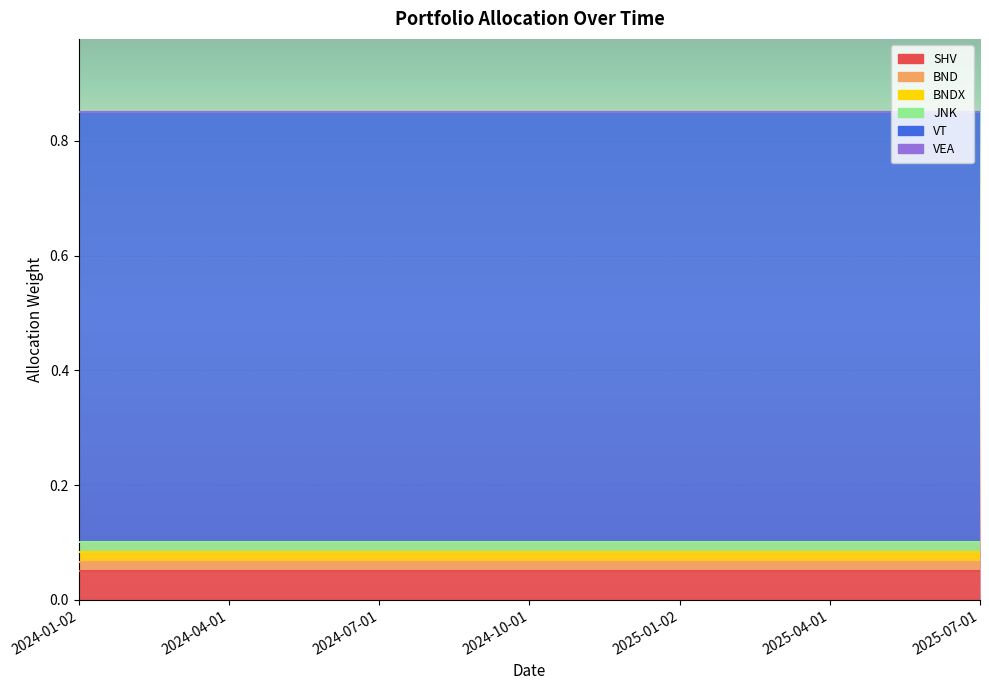

Which category has the lowest value in the SHV series?

2024-01-02